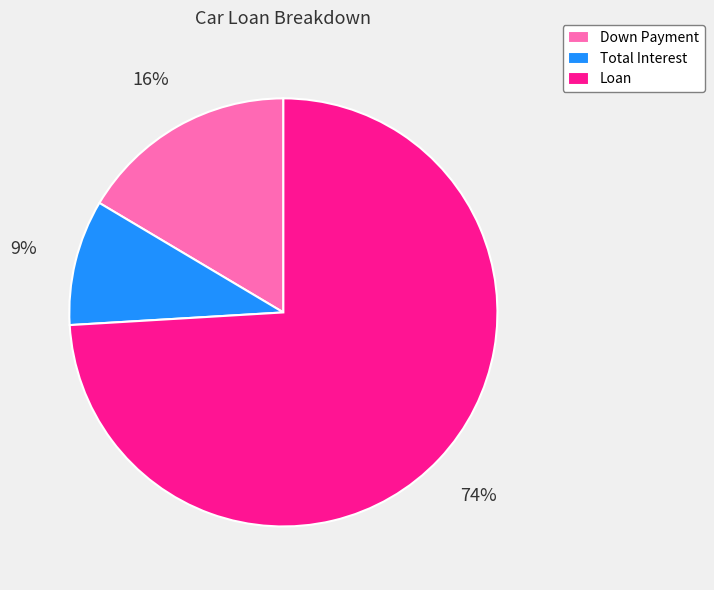

How many slices are in this pie chart?

3